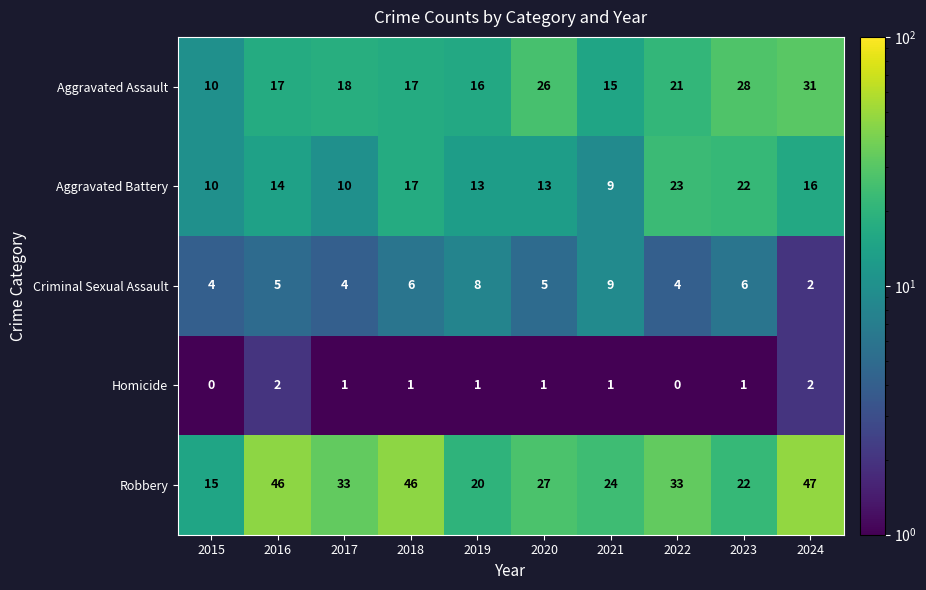

How many categories are shown in the chart?

10